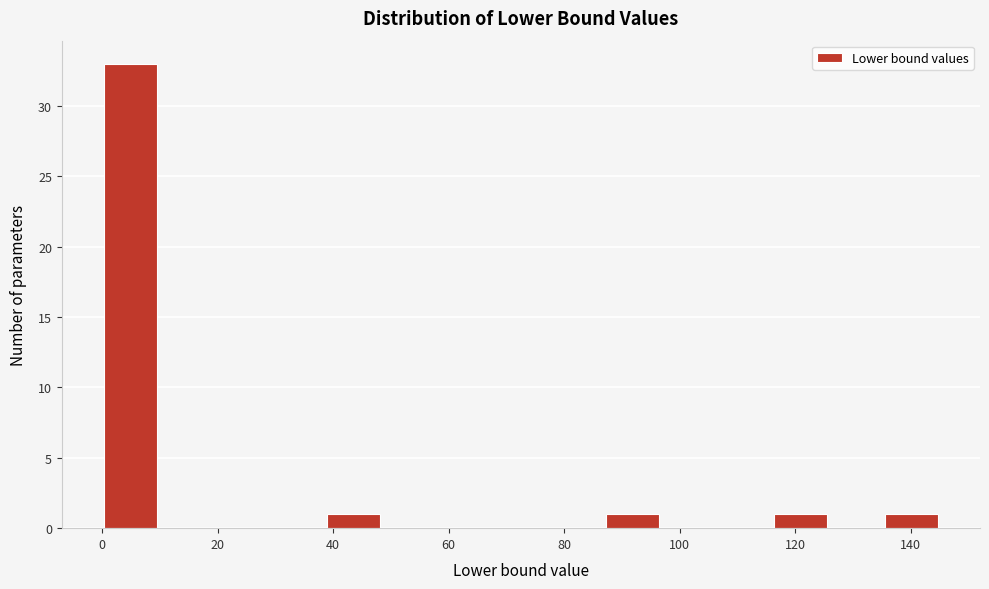

What is the height of the bar covering 0 to 10 on the x-axis? Neither the bar edges nor the heights are printed on the chart, so give them approximately, as read against the axes.

33